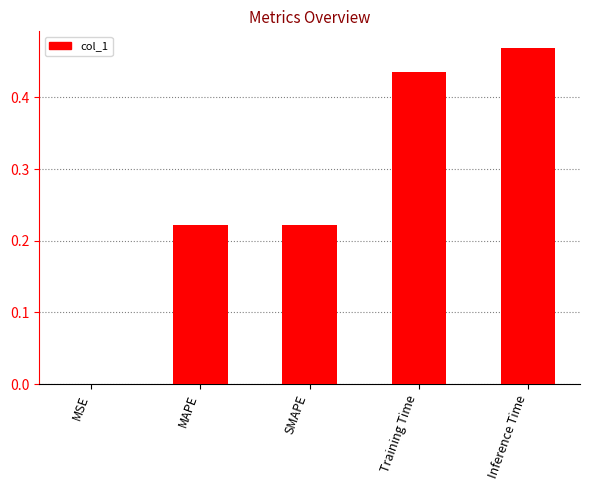

How many data points does each series have?

5